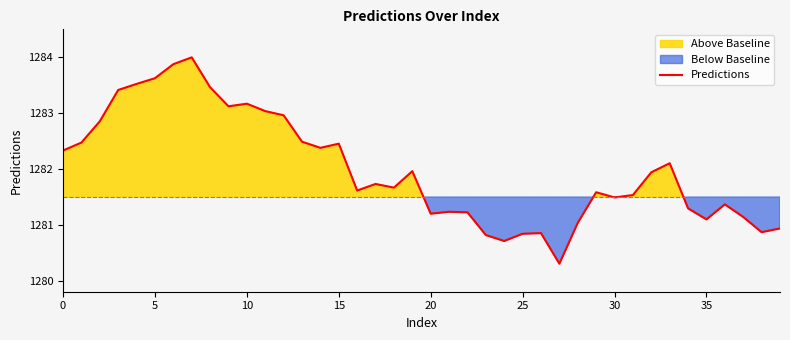

Does the chart have visible grid lines?

No